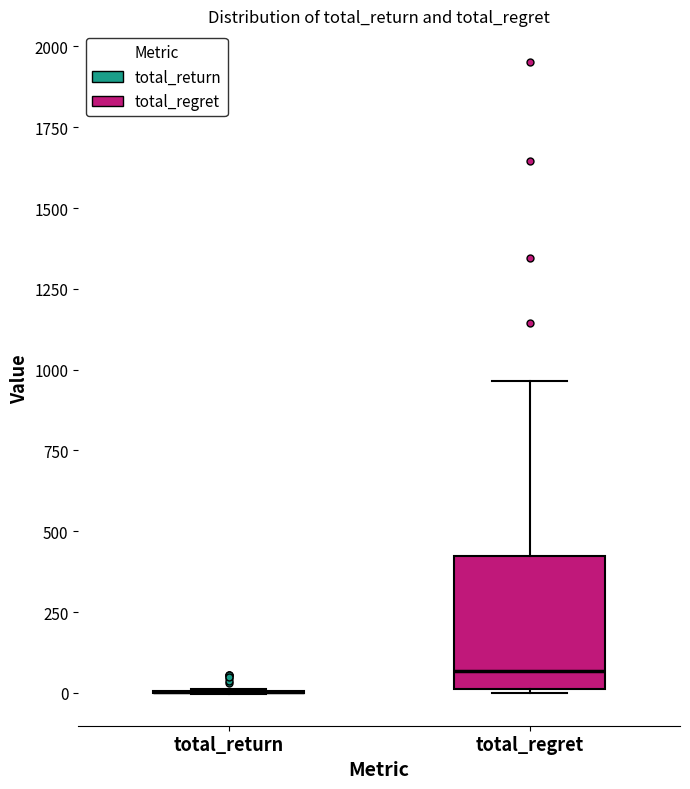

Reading left to right, read every box against the y-axis: the position of its median line, the range the box covers, and the ends of its whiskers. The values are not printed on the chart, so give them approximately, as read against the axis.

total_return: box collapsed to a line at 0, whiskers 0 to 0
total_regret: median 50, box 0 to 400, whiskers 0 to 950